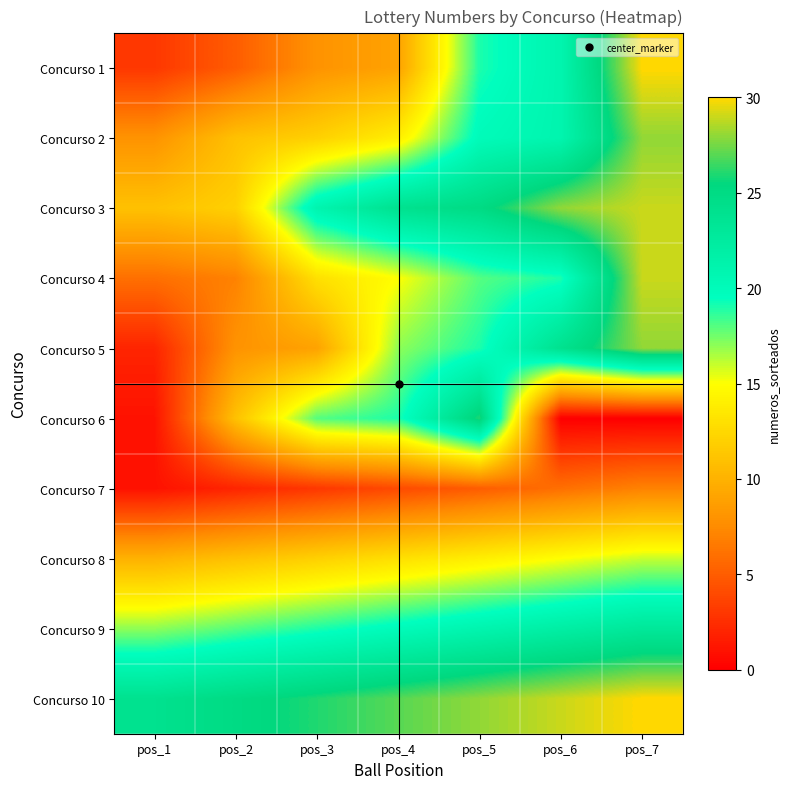

What is the spread (max minus min) of values at pos_3?

23